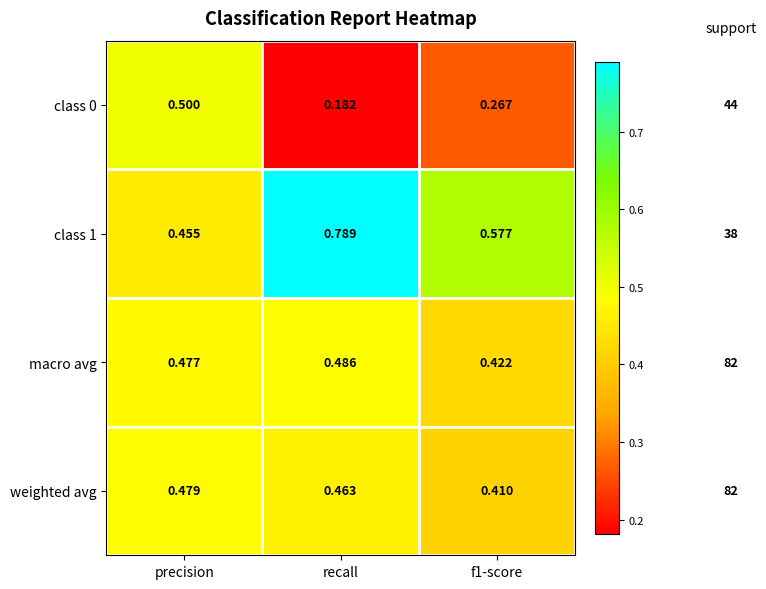

Which series has the widest spread of values?

class 1